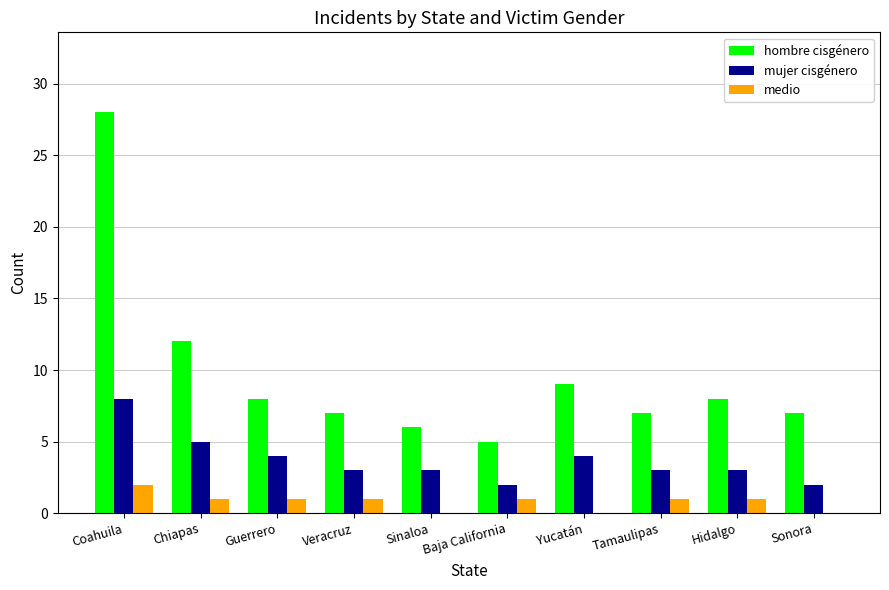

How many groups of bars are there?

10